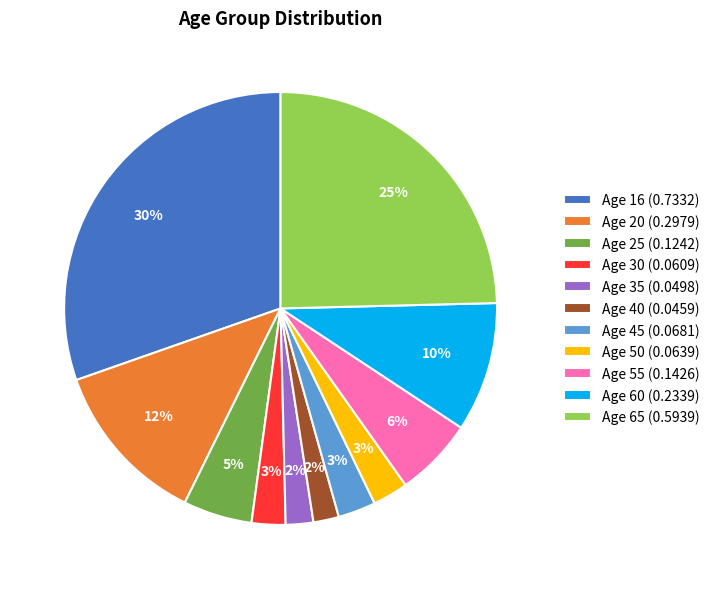

Which slice is the largest?

Age 16 (0.7332)